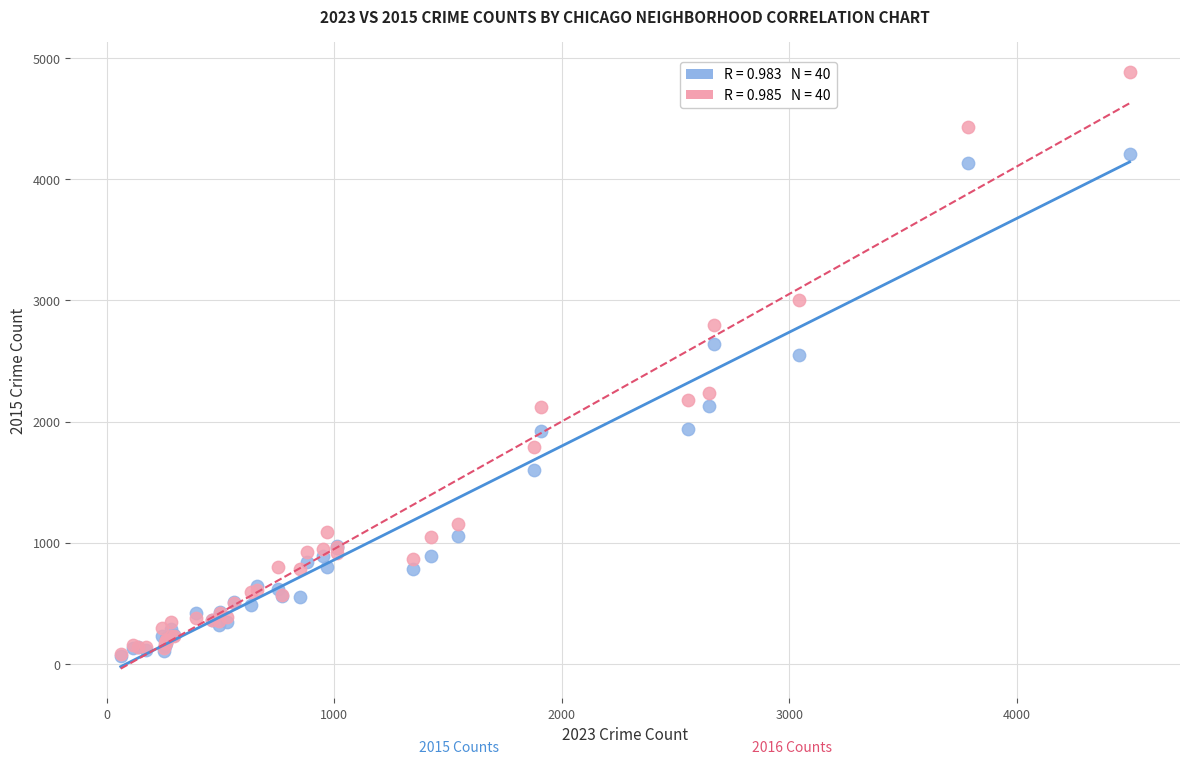

Across all series, what Y value is closest to 2477?

2554